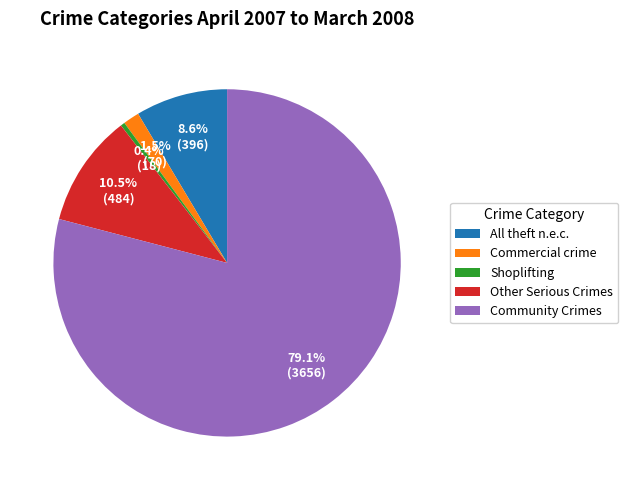

The Shoplifting slice represents 0% of the pie. True or false?

True